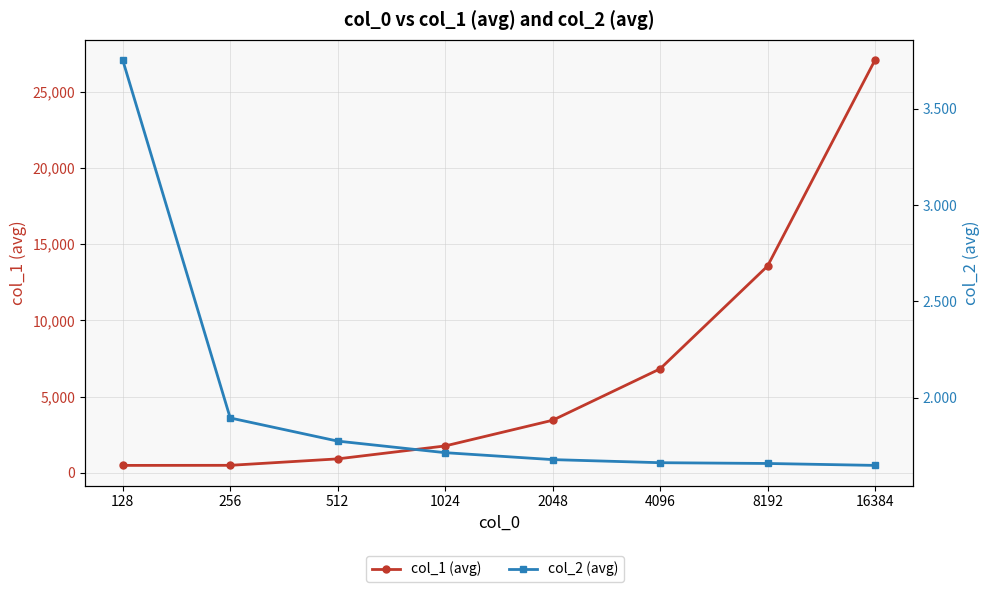

Is this an area chart (filled region under the line)?

No